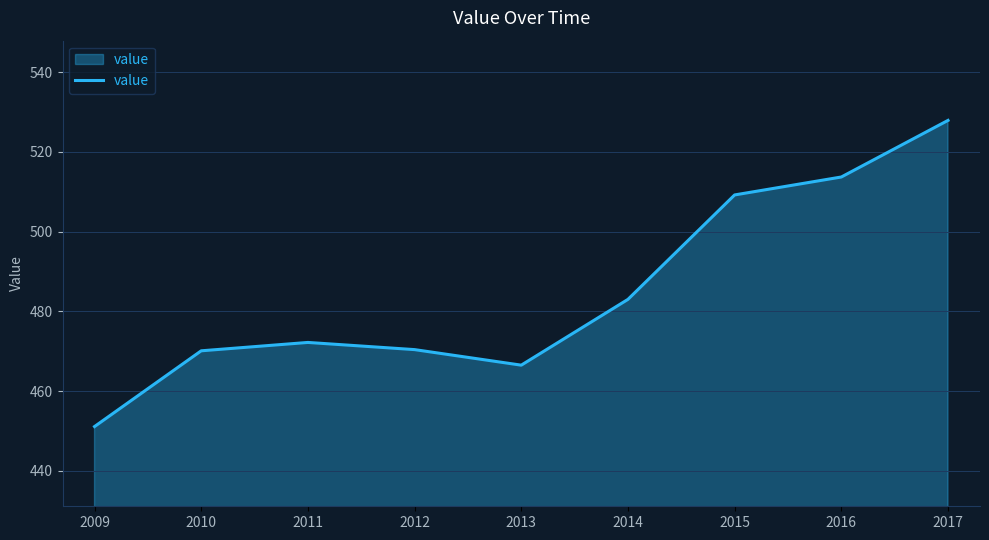

What is the average value?

484.9